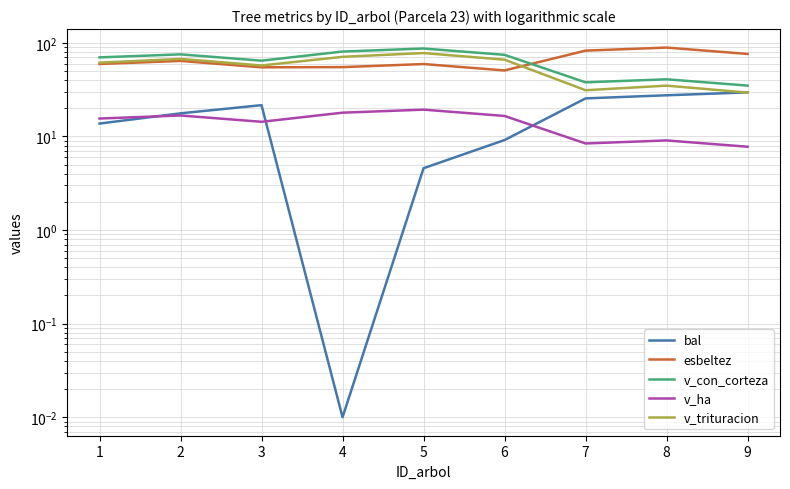

True or false: v_con_corteza and v_ha cross at least once.

False